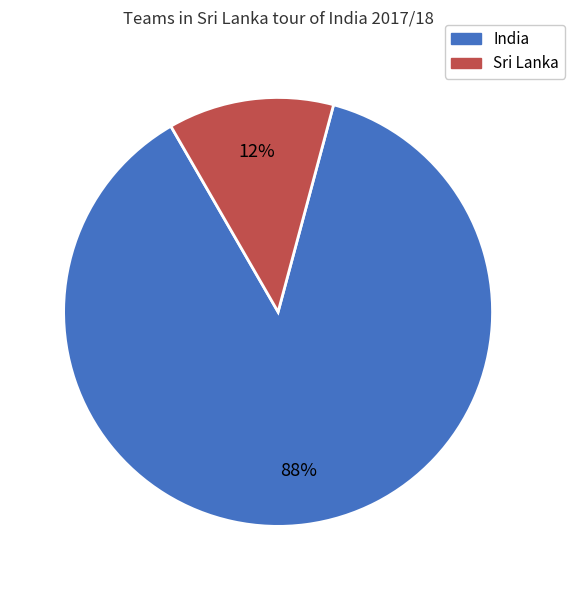

To the nearest percent, what is the combined percentage of India and Sri Lanka?

100%